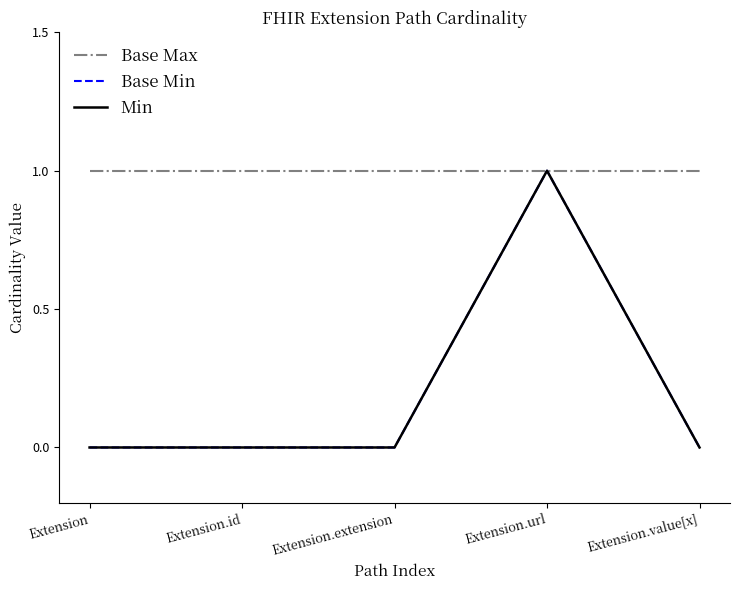

True or false: Base Min and Base Max intersect in this chart.

False